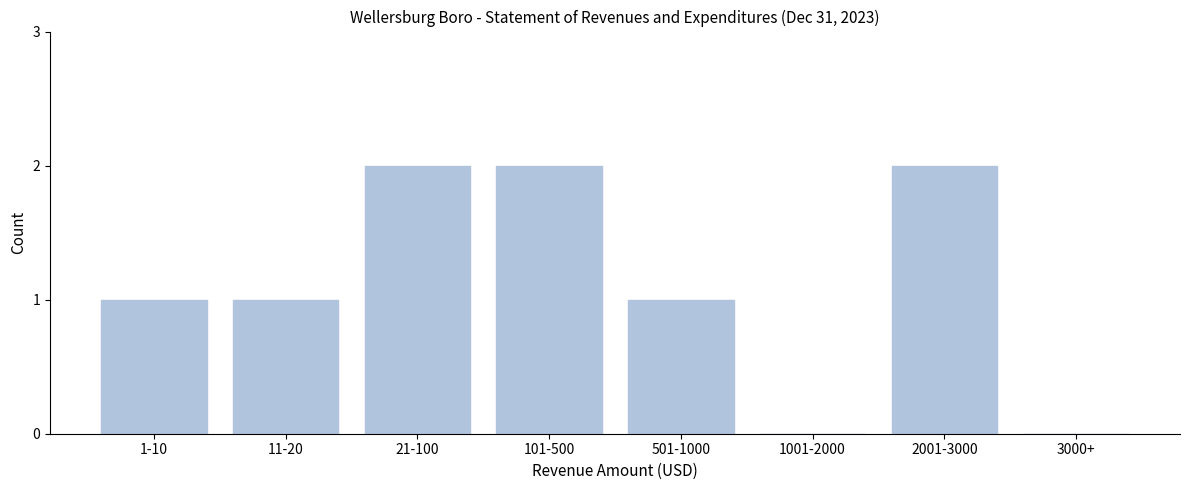

Reading right to left, extract all data points from this chart.

3000+=0	2001-3000=2	1001-2000=0	501-1000=1	101-500=2	21-100=2	11-20=1	1-10=1